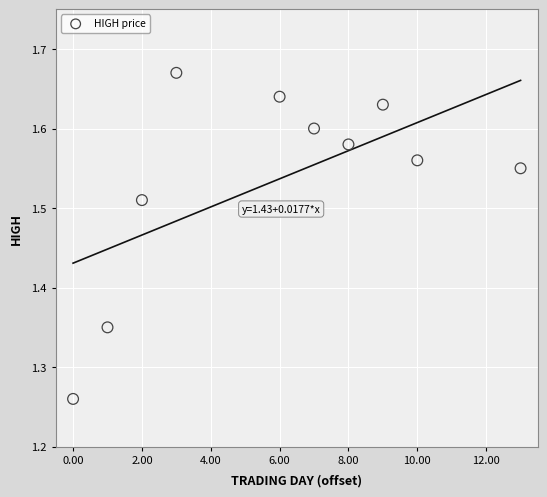

What is the average X value?

5.9